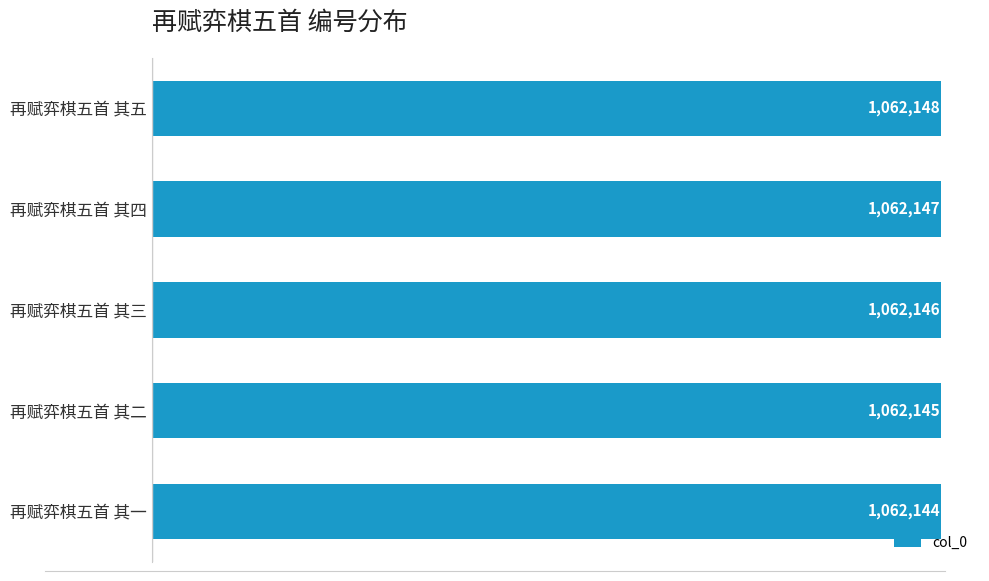

How many data points are less than 1062146?

2